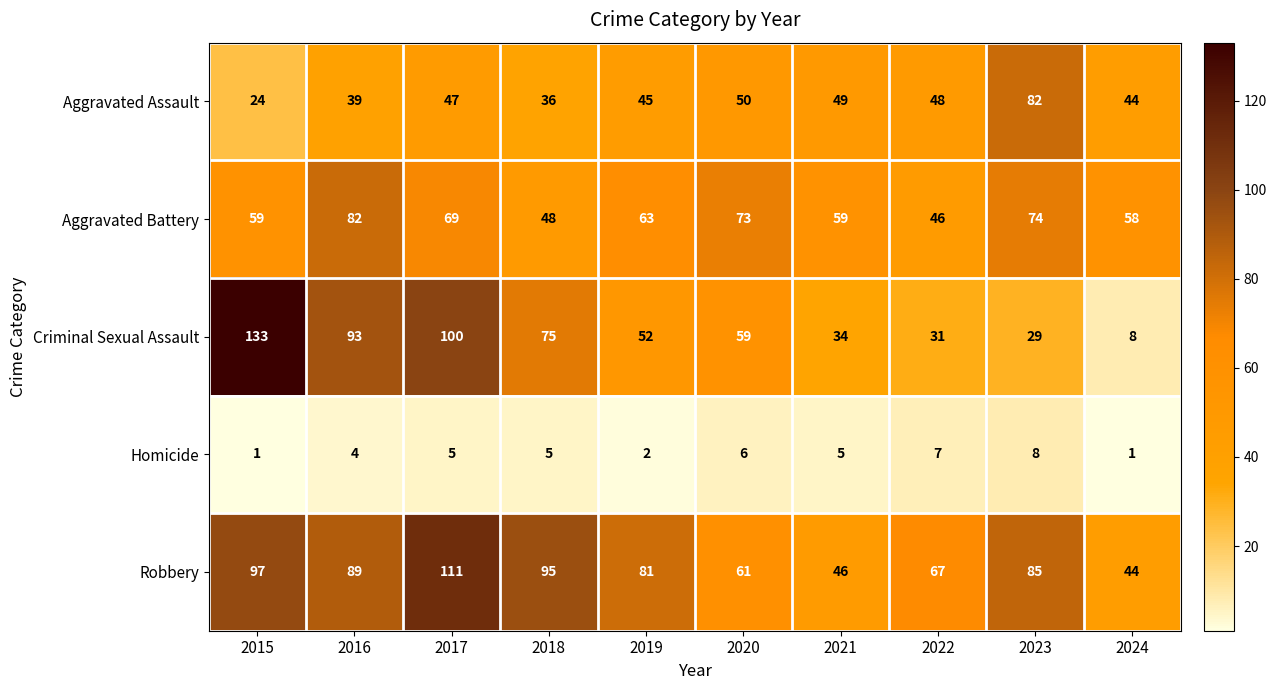

The Aggravated Assault series shows 47 at 2017. True or false?

True